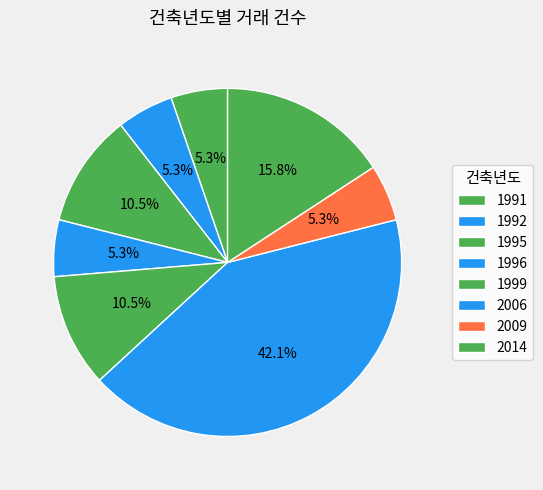

To the nearest percent, what is the difference between the largest and smallest slice percentages?

37%